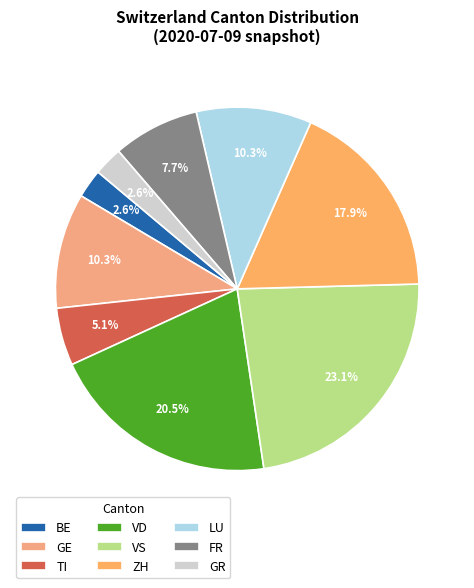

Is there any slice that represents more than half of the pie?

No